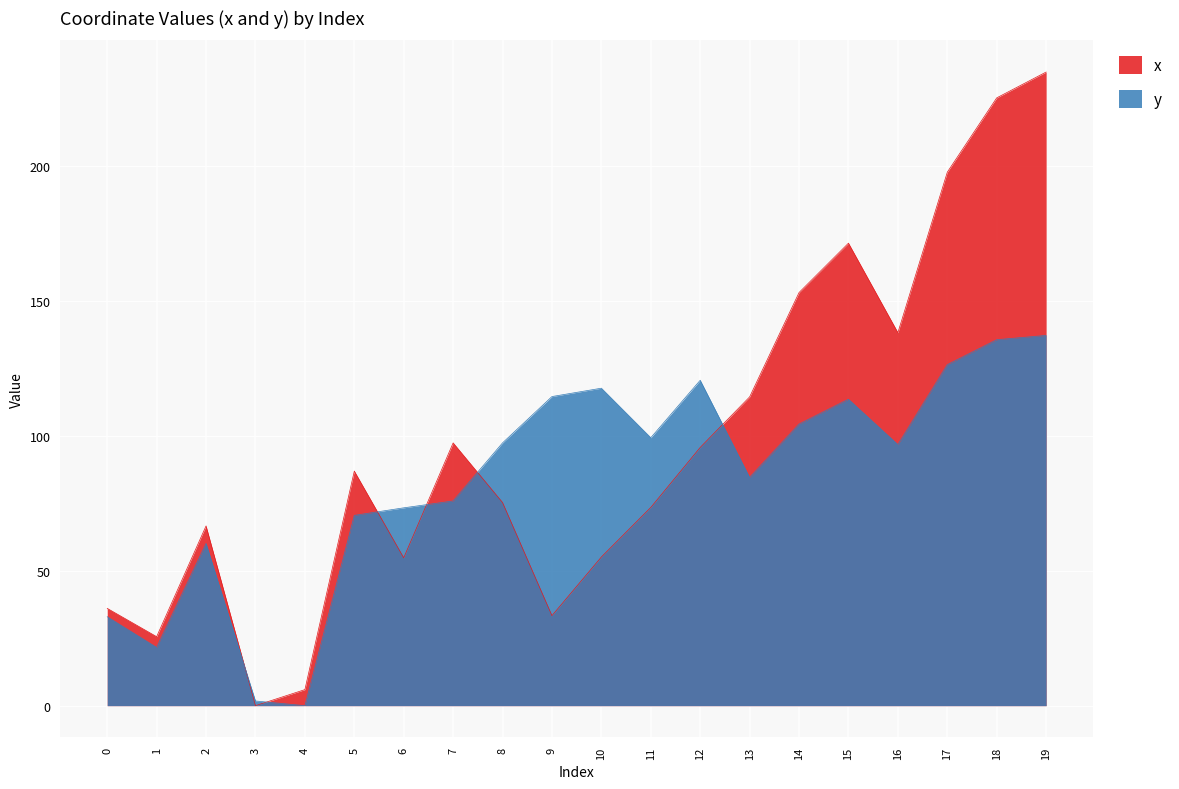

What is the value of the y point at the 9th from the left?

97.4